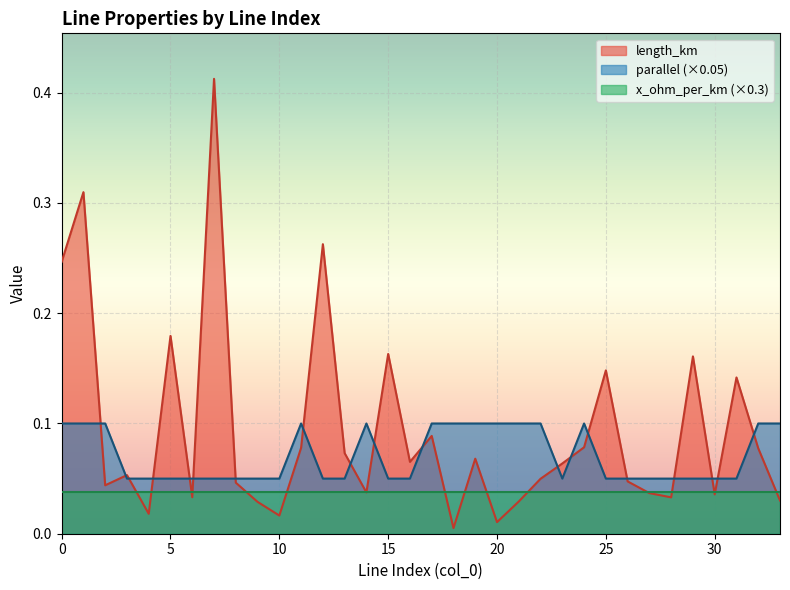

What are all the series names shown in the legend?

length_km, parallel (×0.05), x_ohm_per_km (×0.3)